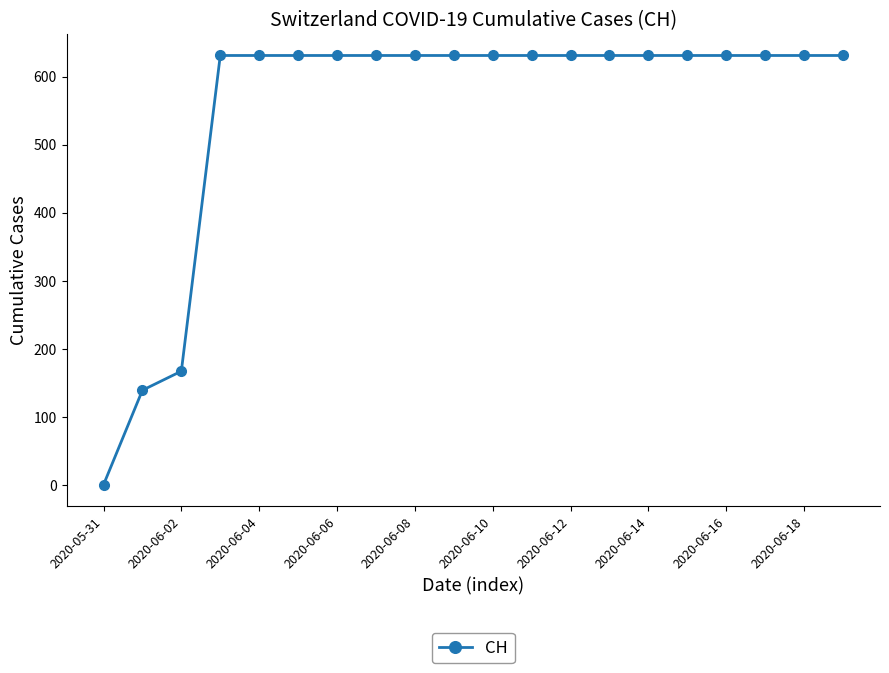

How many lines are shown in the chart?

1